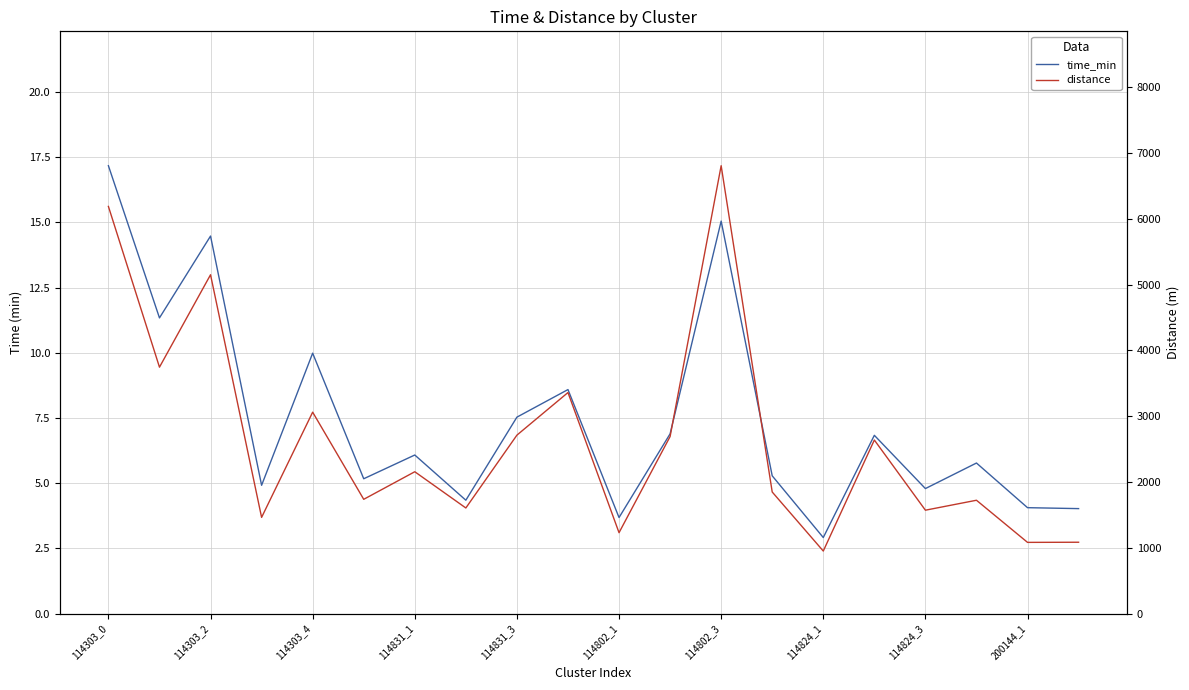

What is the sum of the time_min values at 114303_4 and 114824_1?

12.9